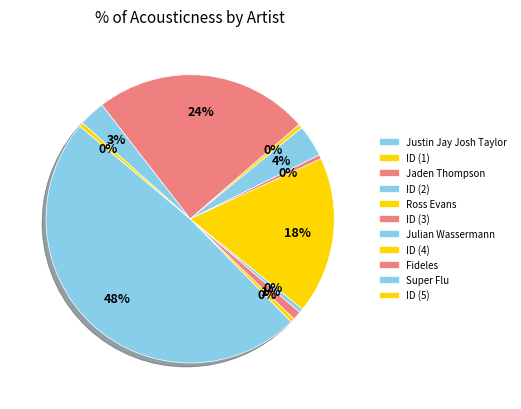

How many segments does this pie chart have?

11